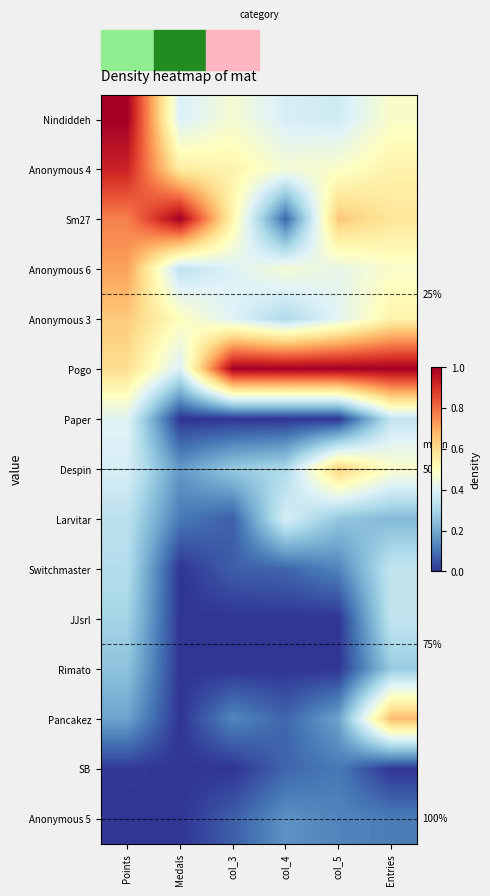

What is the highest value of the Pogo series?

1.0